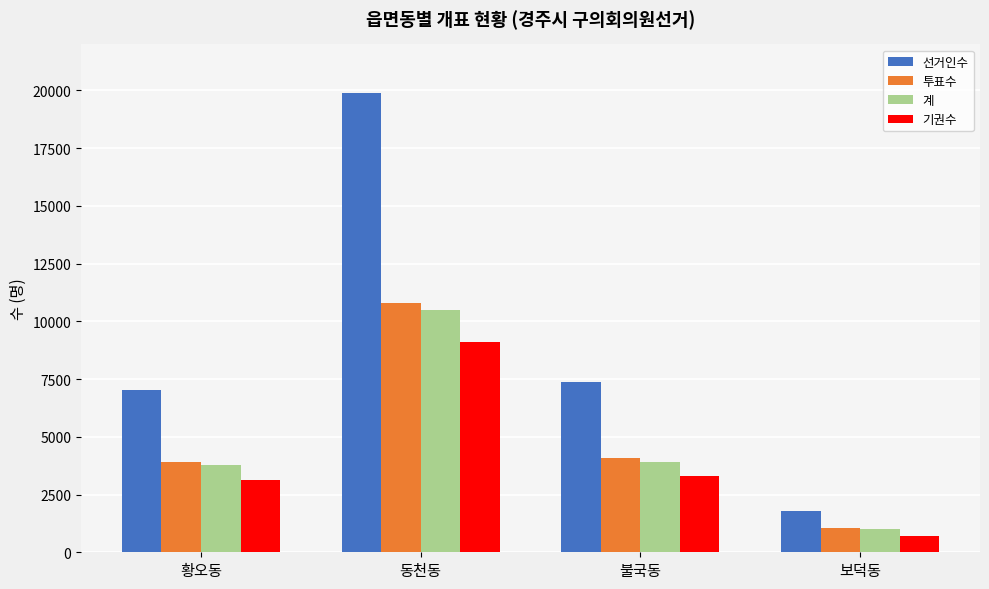

What is the label of the 2nd bar from the left?

동천동